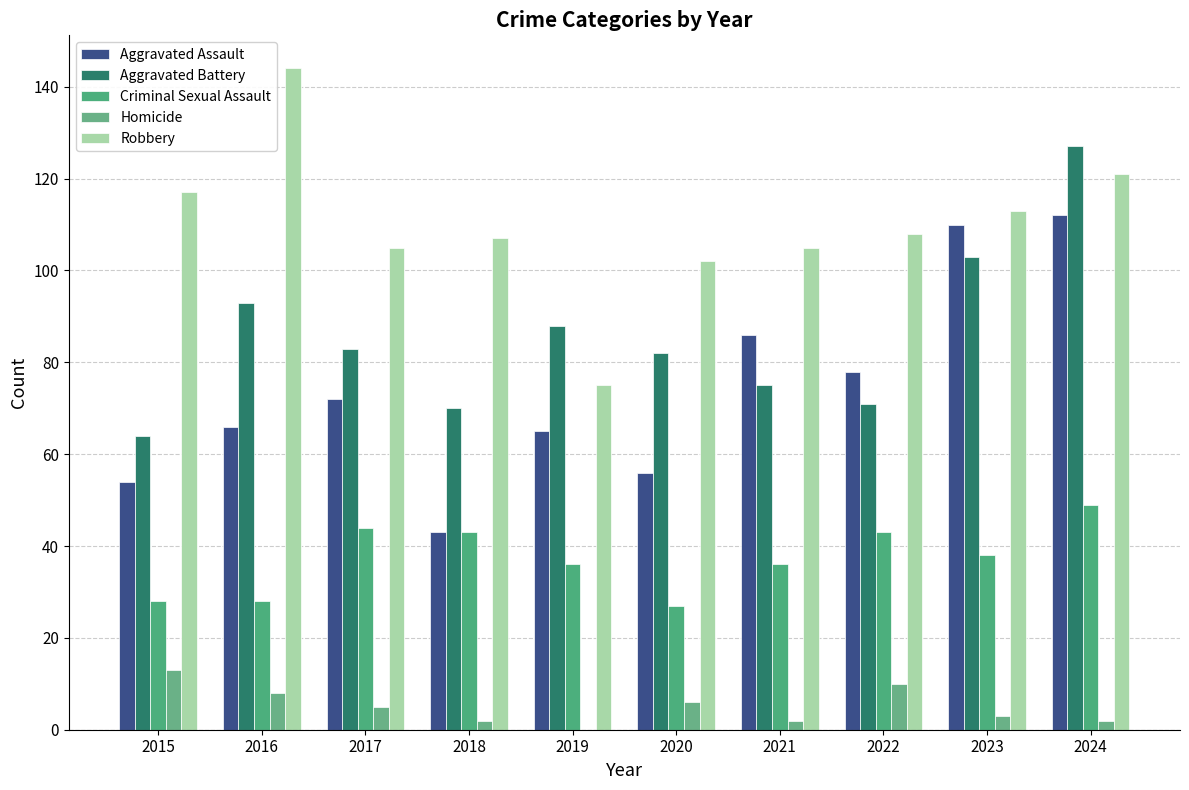

Reading right to left, extract all data points from this chart.

Aggravated Assault: 112	110	78	86	56	65	43	72	66	54
Aggravated Battery: 127	103	71	75	82	88	70	83	93	64
Criminal Sexual Assault: 49	38	43	36	27	36	43	44	28	28
Homicide: 2	3	10	2	6	0	2	5	8	13
Robbery: 121	113	108	105	102	75	107	105	144	117